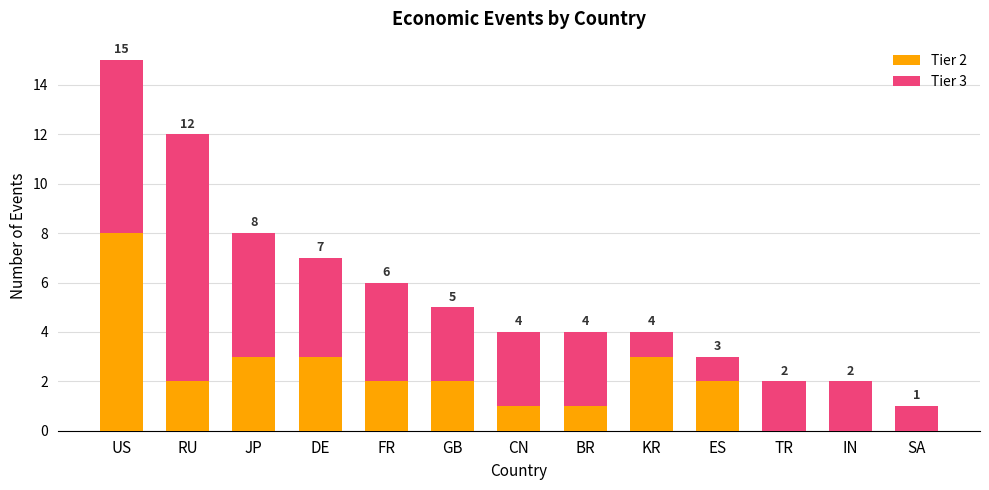

Reading left to right, list the values for the Tier 2 series.

US=8	RU=2	JP=3	DE=3	FR=2	GB=2	CN=1	BR=1	KR=3	ES=2	TR=0	IN=0	SA=0